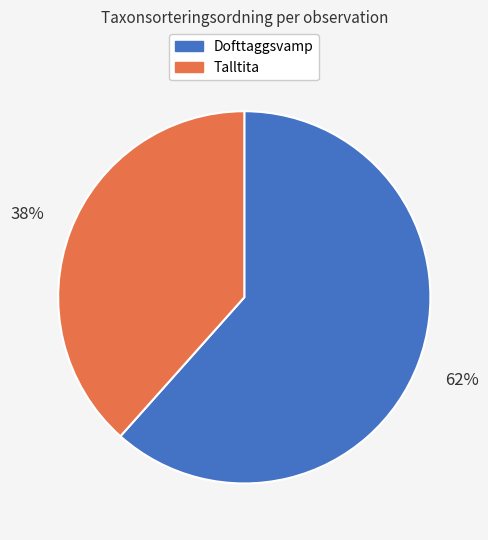

To the nearest percent, what is the average slice percentage?

50%